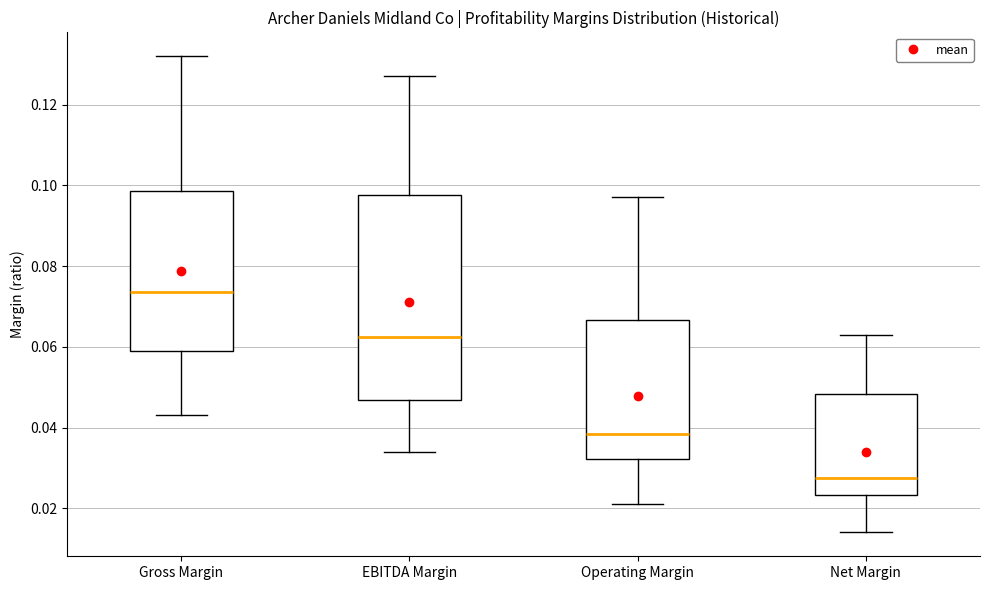

Where does the upper whisker of the box for Gross Margin end on the y-axis? The values are not printed on the chart, so give them approximately, as read against the axis.

0.132